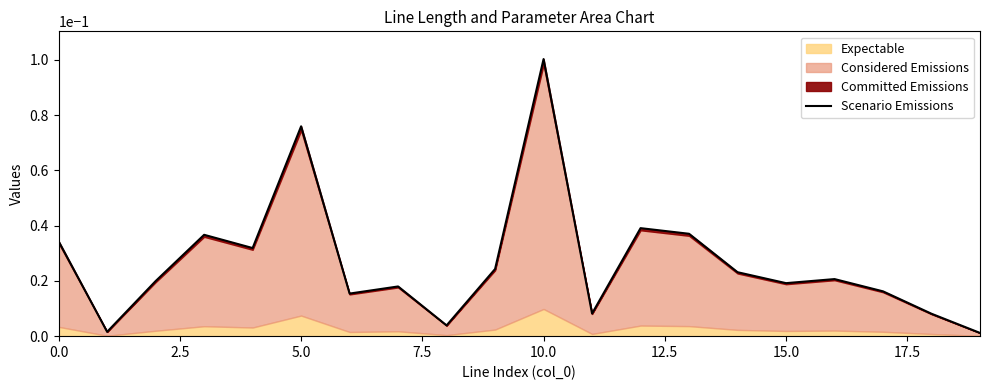

What position from the right is 10?

10